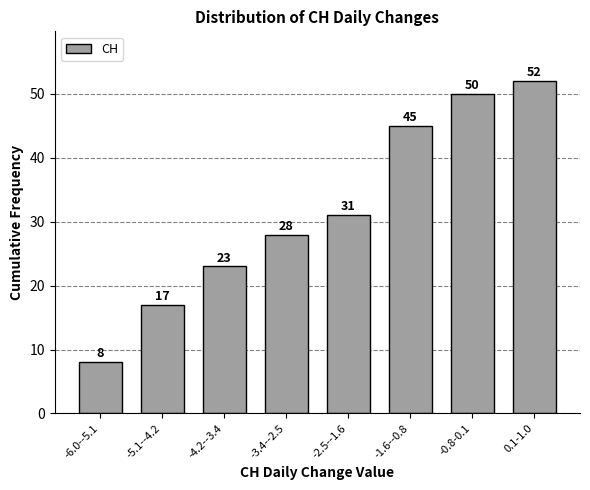

Reading left to right, extract all data points from this chart.

-6.0--5.1=8	-5.1--4.2=17	-4.2--3.4=23	-3.4--2.5=28	-2.5--1.6=31	-1.6--0.8=45	-0.8-0.1=50	0.1-1.0=52